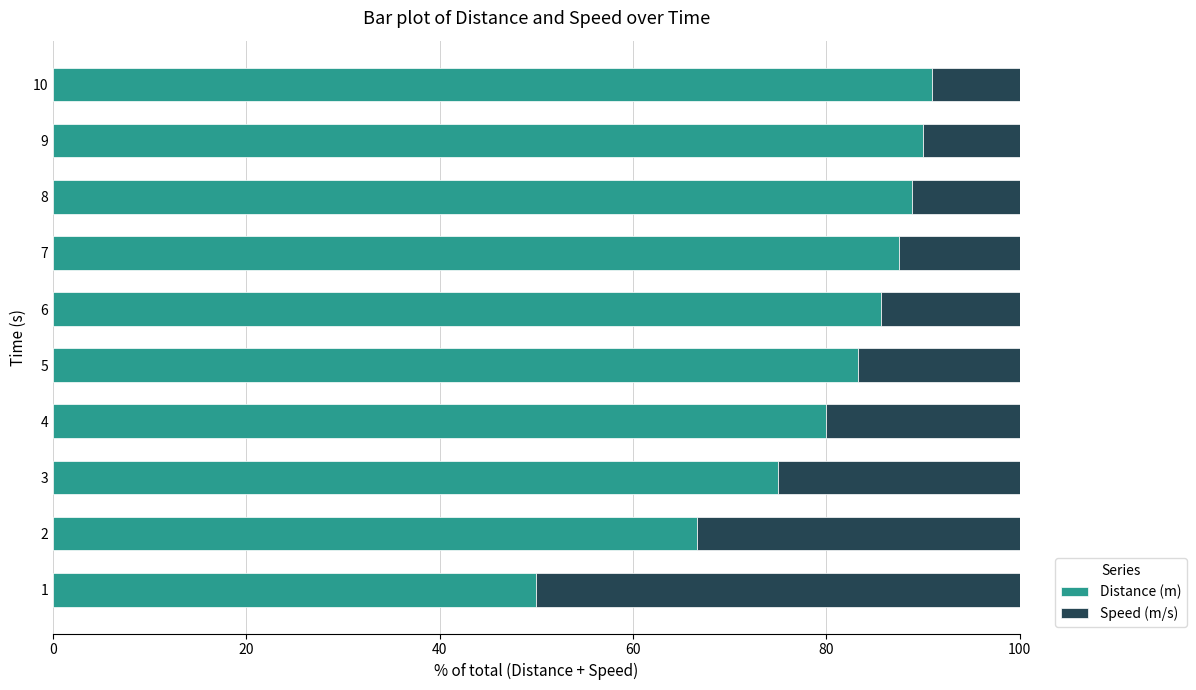

True or false: Distance (m) has a value of 147.8 at 9.

False